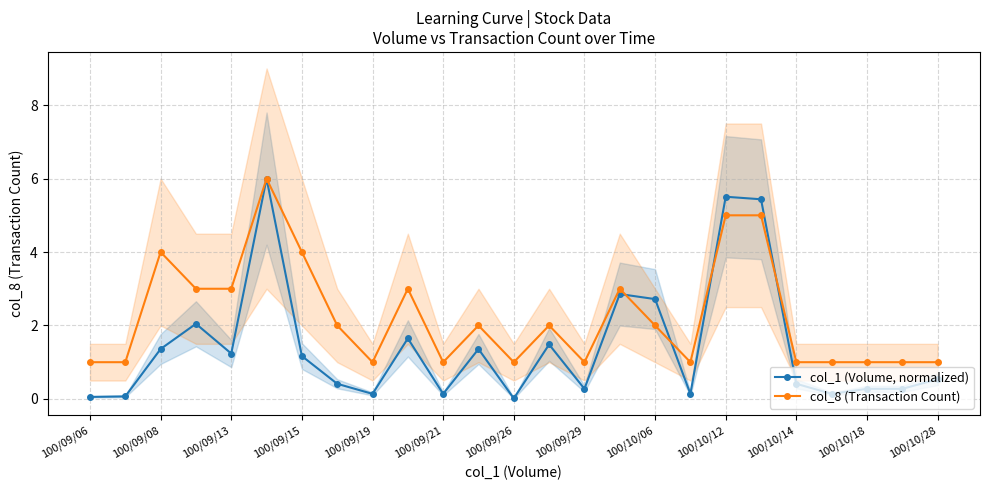

Is it true that col_8 (Transaction Count) equals 1.4 at 100/09/26?

False